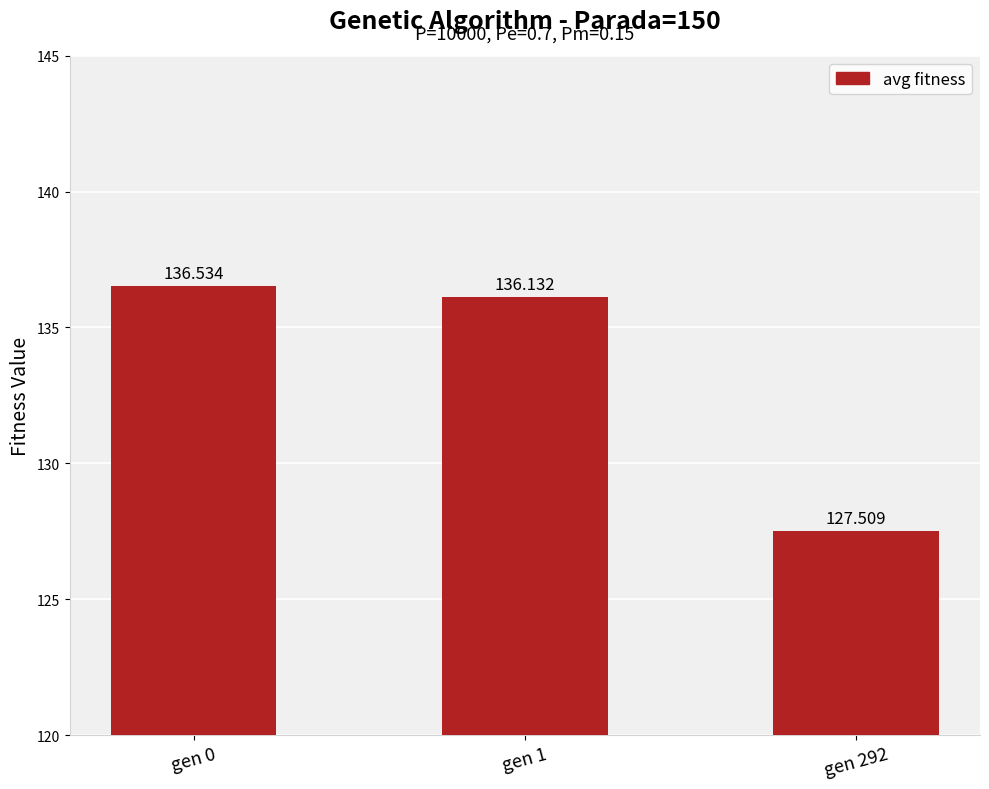

What is the difference between the maximum and minimum values?

9.0